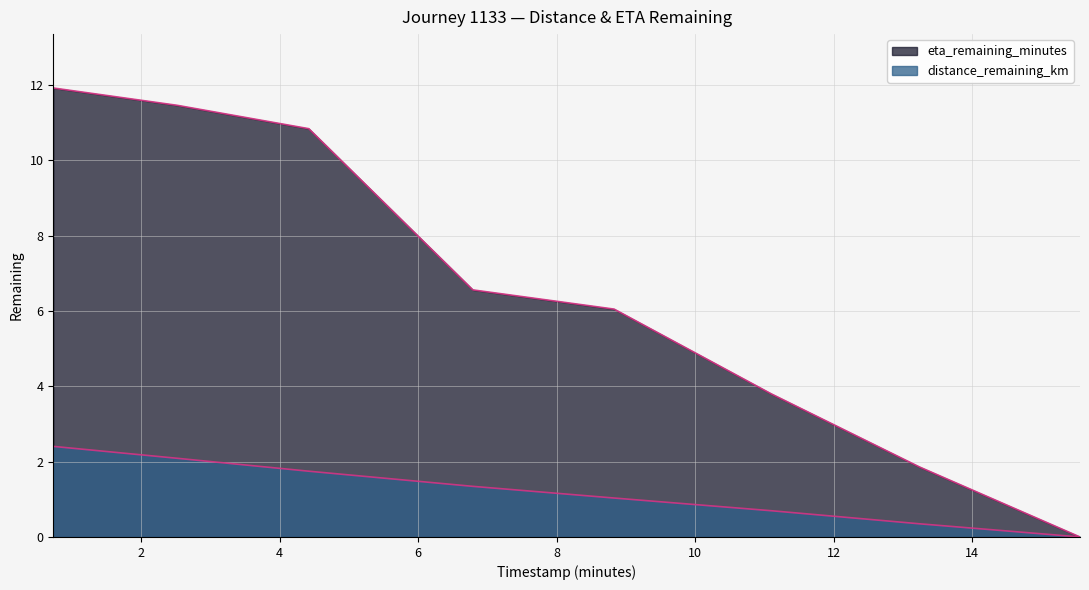

What is the label of the 6th point from the left?

11.1